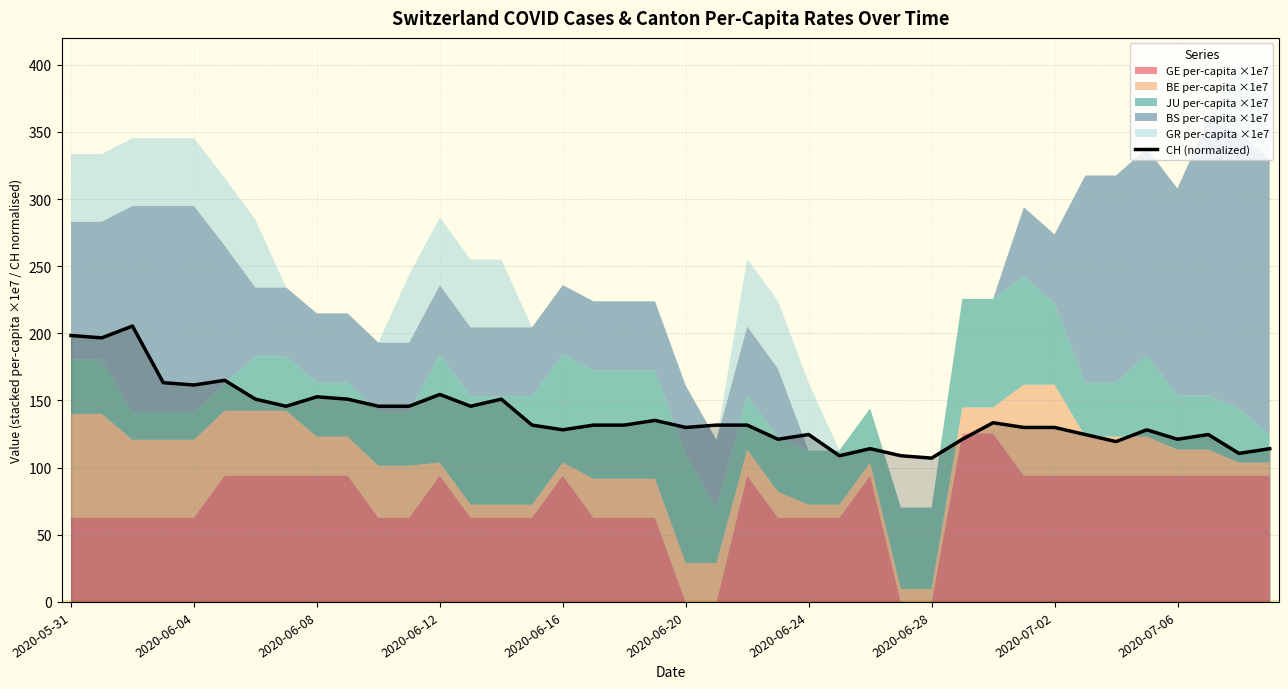

What is the minimum value for CH (normalized)?

107.1